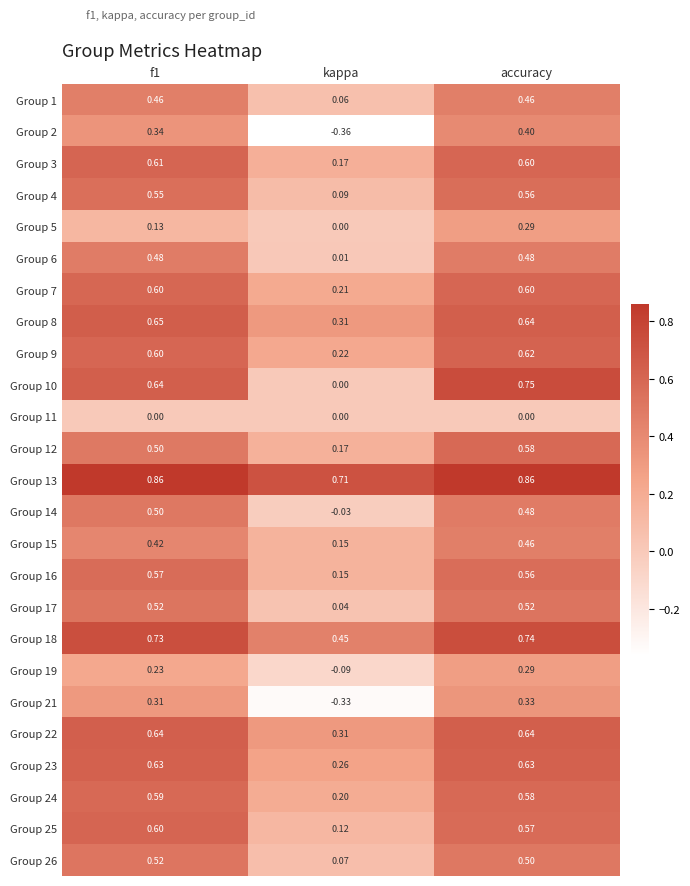

At which label is Group 24 closest to 0?

kappa